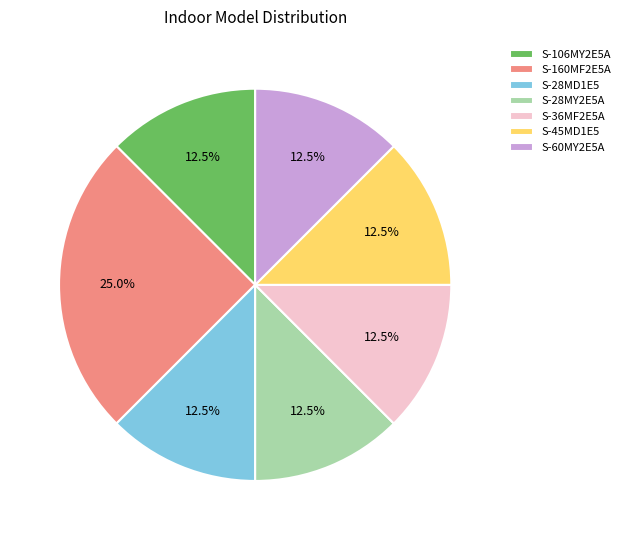

Does S-106MY2E5A account for over 50% of the chart?

No